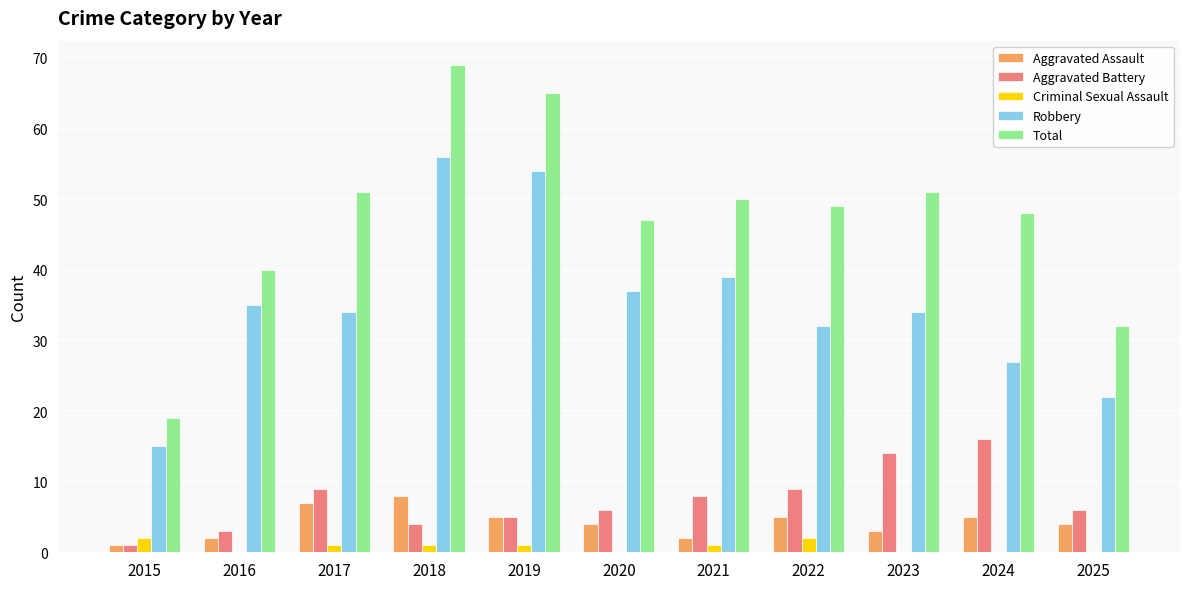

Between 2015 and 2021, which series saw the biggest shift?

Total